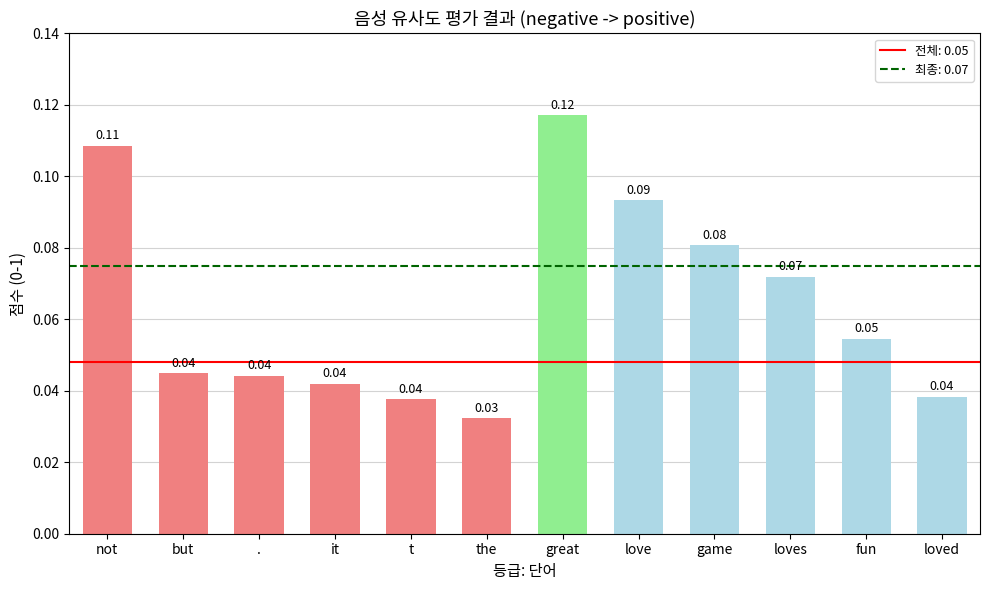

How many series are shown in this chart?

1